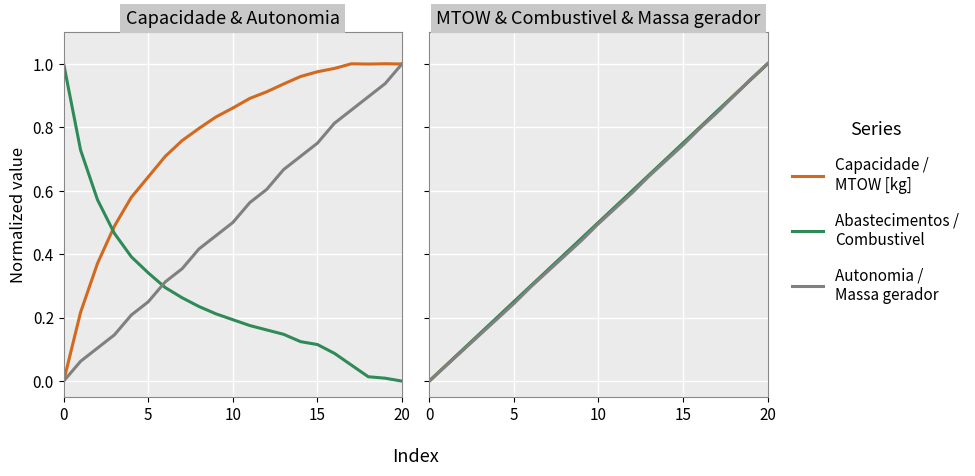

Reading left to right, what are all the values shown in this chart?

Capacidade operacional [ha/h]: 0.0	0.2	0.4	0.5	0.6	0.6	0.7	0.8	0.8	0.8	0.9	0.9	0.9	0.9	1.0	1.0	1.0	1.0	1.0	1.0	1.0
Abastecimentos: 1.0	0.7	0.6	0.5	0.4	0.3	0.3	0.3	0.2	0.2	0.2	0.2	0.2	0.1	0.1	0.1	0.1	0.1	0.0	0.0	0.0
Autonomia Projetada [h]: 0.0	0.1	0.1	0.1	0.2	0.2	0.3	0.4	0.4	0.5	0.5	0.6	0.6	0.7	0.7	0.8	0.8	0.9	0.9	0.9	1.0
MTOW [kg]: 0.0	0.0	0.1	0.1	0.2	0.2	0.3	0.3	0.4	0.4	0.5	0.5	0.6	0.6	0.7	0.7	0.8	0.8	0.9	1.0	1.0
Combustivel [kg]: 0.0	0.1	0.1	0.1	0.2	0.2	0.3	0.3	0.4	0.5	0.5	0.6	0.6	0.7	0.7	0.8	0.8	0.8	0.9	0.9	1.0
Massa gerador: 0.0	0.0	0.1	0.1	0.2	0.2	0.3	0.3	0.4	0.4	0.5	0.5	0.6	0.6	0.7	0.7	0.8	0.8	0.9	1.0	1.0